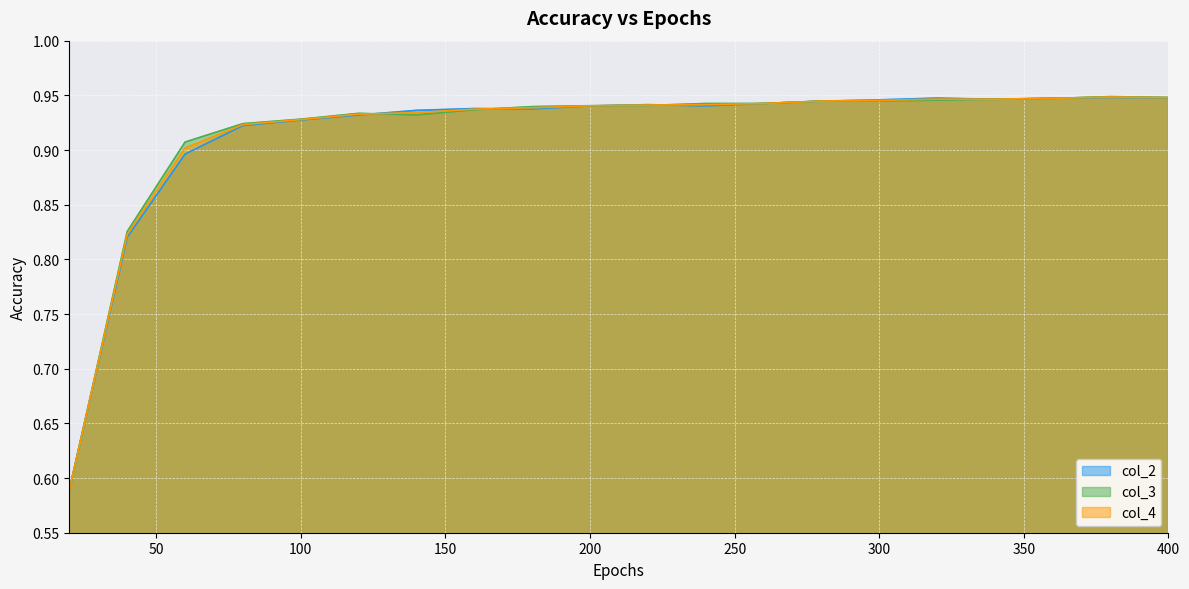

What is the sum of the col_4 values at 80 and 380?

1.9